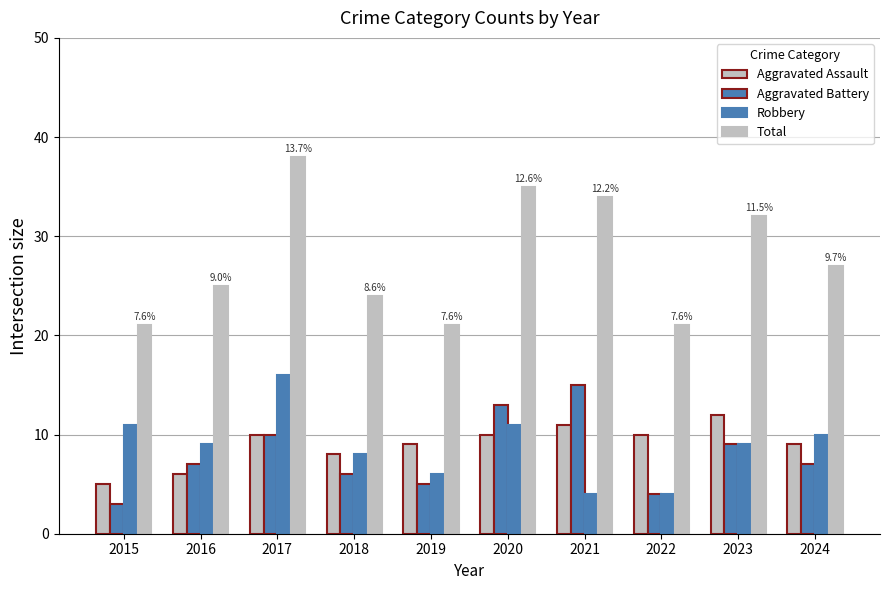

What is the difference between the maximum and minimum values in the Aggravated Assault series?

7